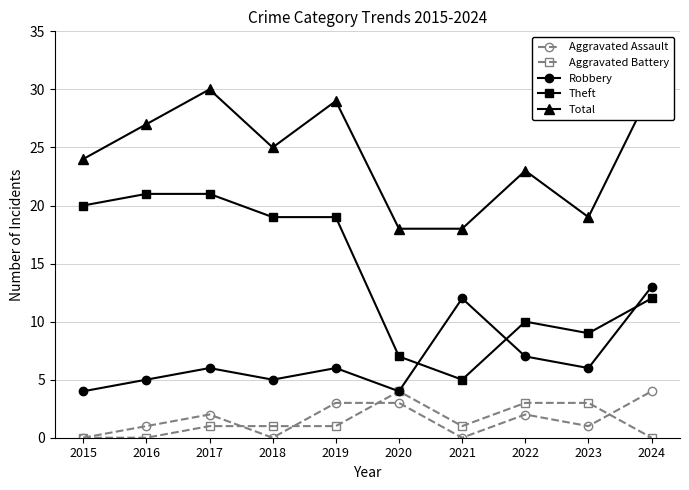

At which label does Aggravated Battery first exceed 1?

2020